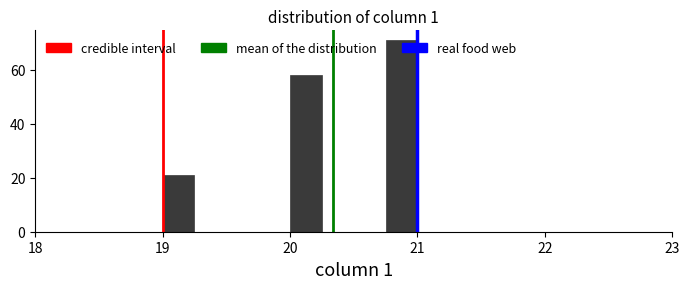

Read against the x-axis, roughly where is the centre of the tallest bar?

20.9